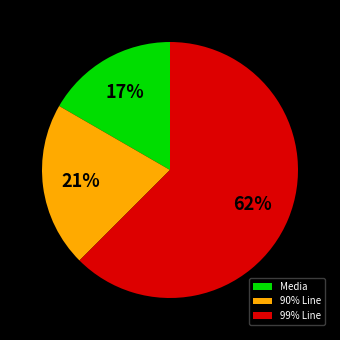

Do 90% Line and 99% Line together represent more than half of the pie?

Yes